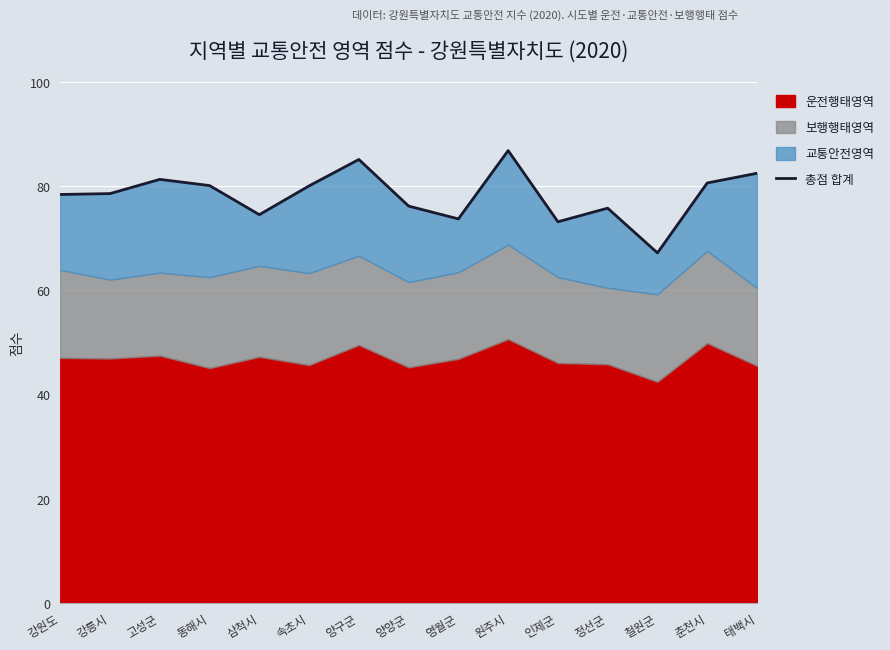

What is the minimum value shown in the chart?

67.2